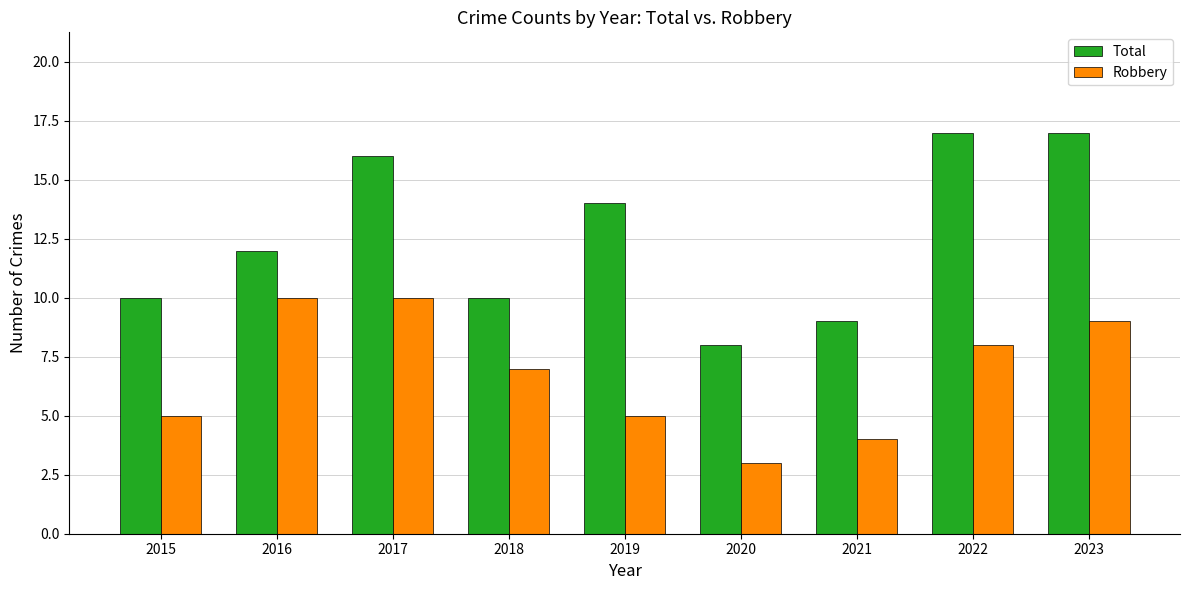

What is the difference between the highest and lowest values at 2020?

5